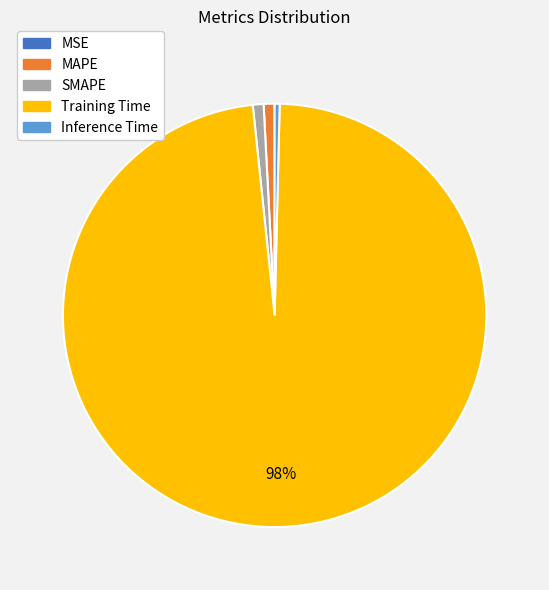

To the nearest percent, what is the difference between the Training Time and Inference Time slice percentages?

98%